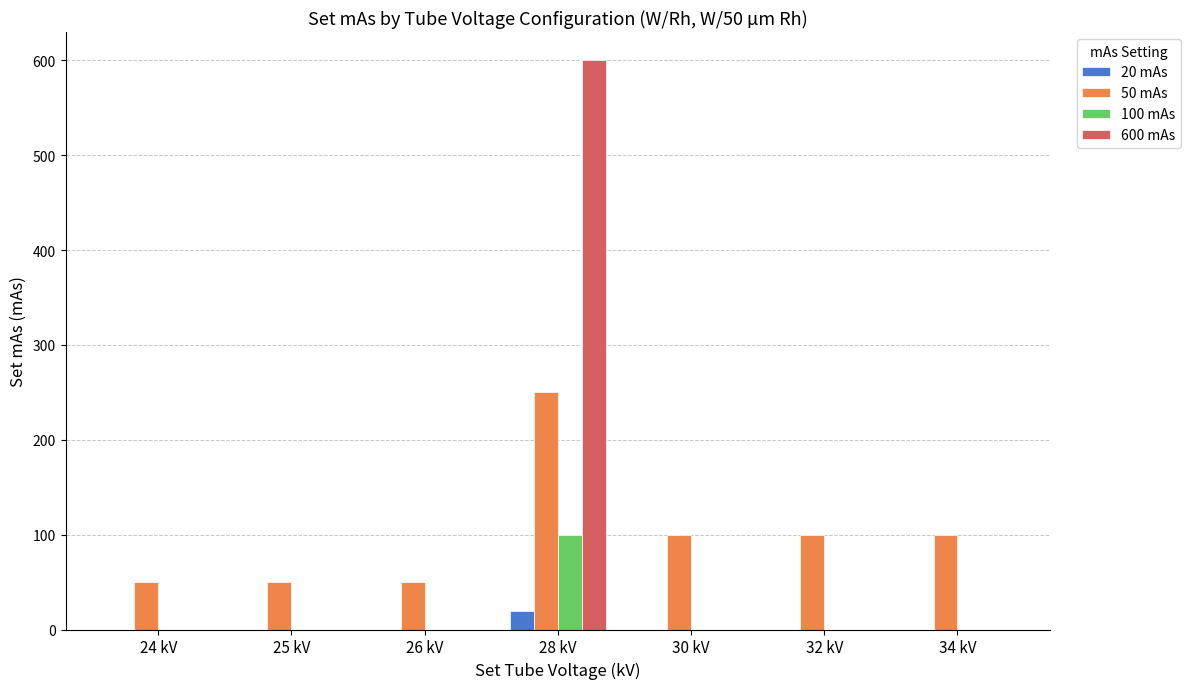

Does the chart contain stacked bars?

No